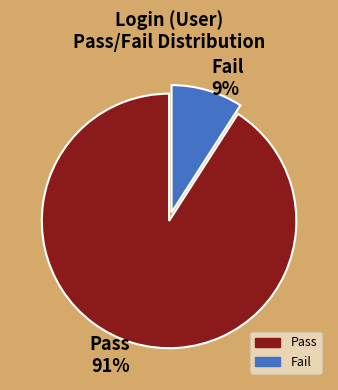

Which category has the biggest portion of the pie?

Pass